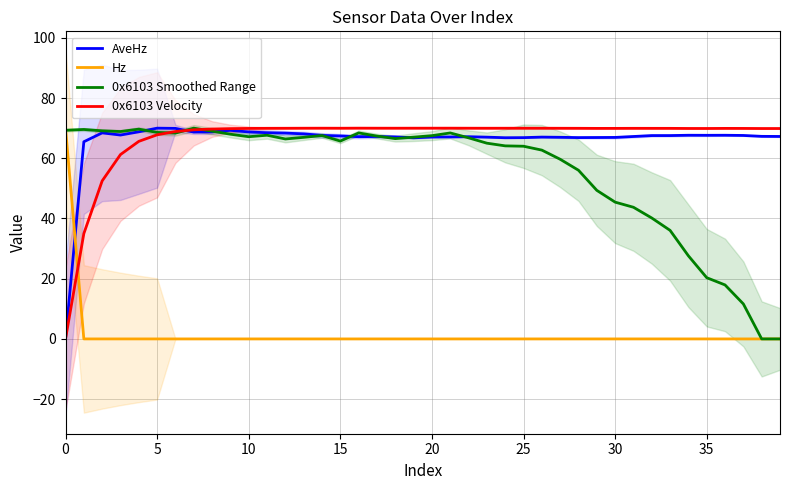

The 0x6103 Smoothed Range series shows 26.4 at 11. True or false?

False